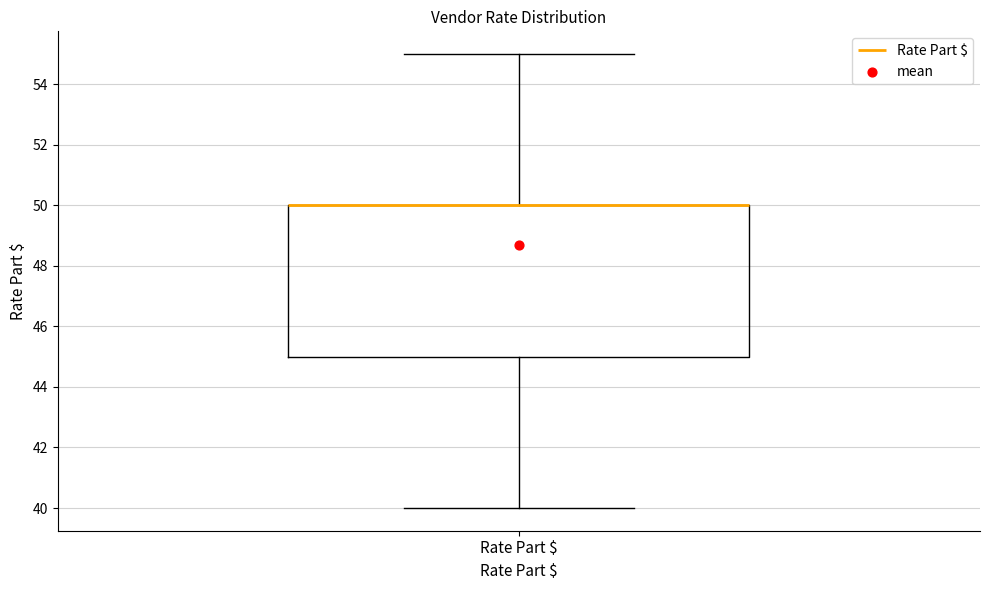

Where does the lower whisker of the box for Rate Part $ end on the y-axis? The values are not printed on the chart, so give them approximately, as read against the axis.

40